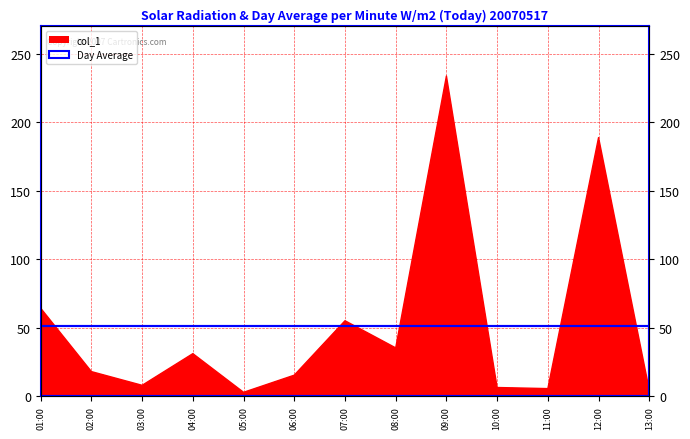

What is the value of the 2nd point from the left?

18.0